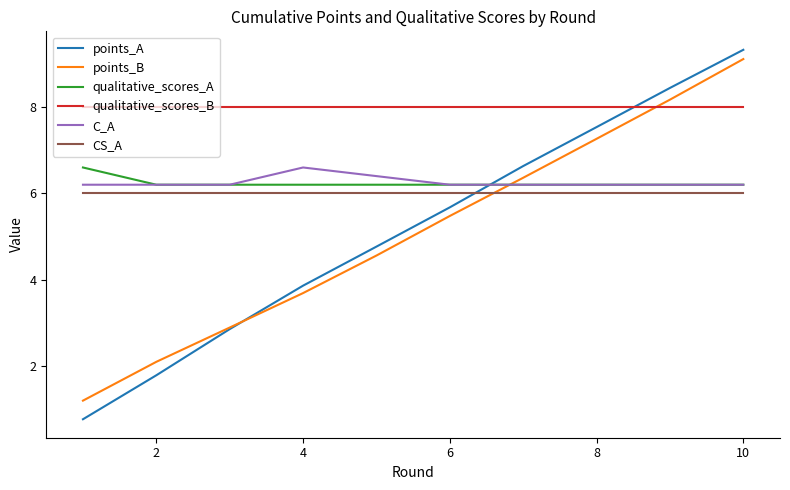

Which series ends up on top after the final intersection of qualitative_scores_A and points_B?

points_B